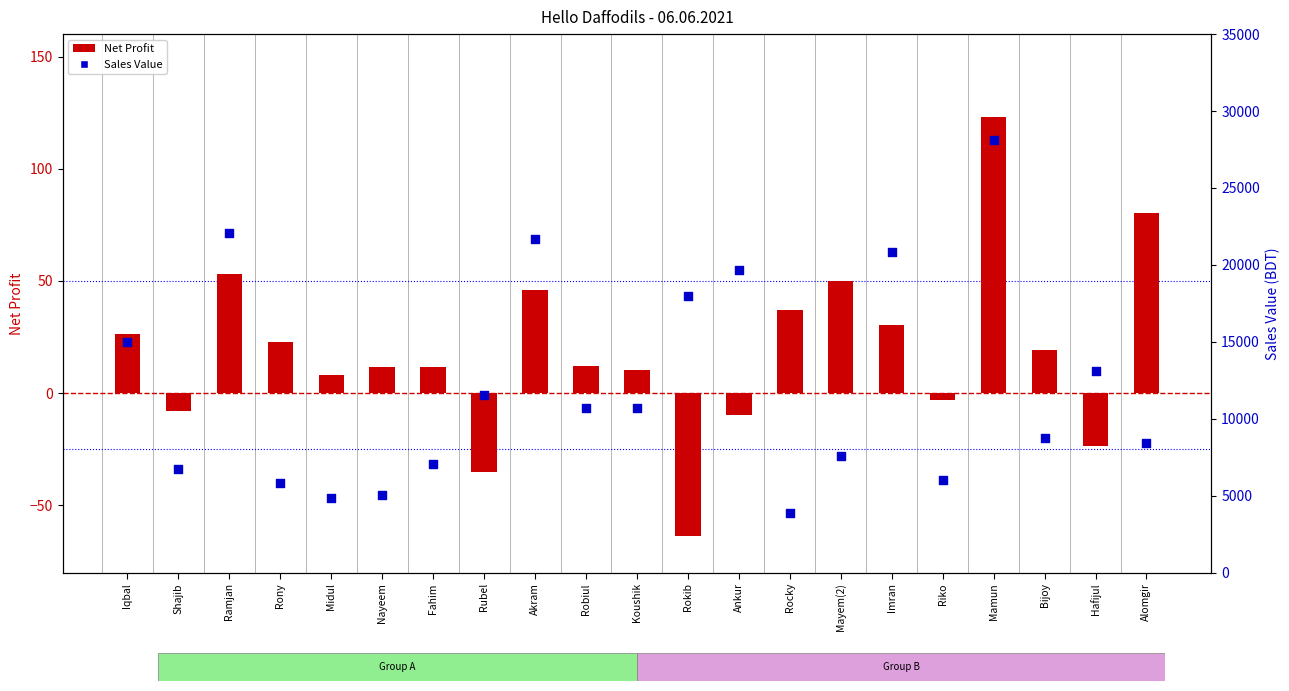

Which series has the widest spread of Y values?

Sales Value